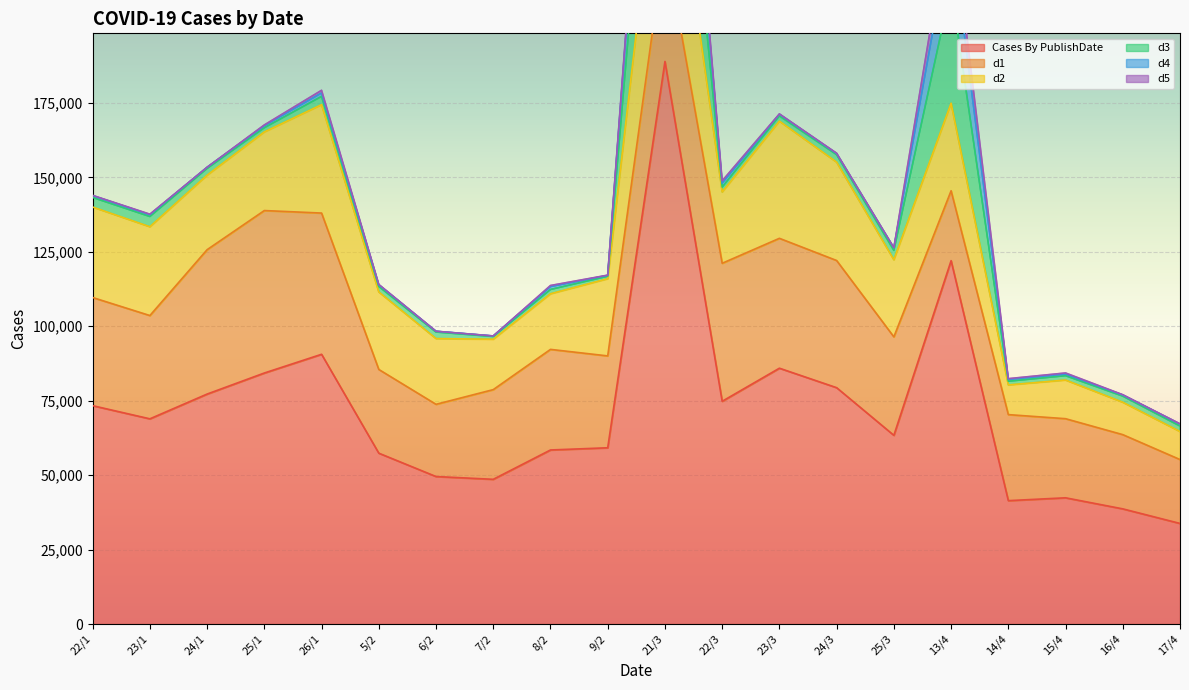

What is the lowest value of the d2 series?

9413